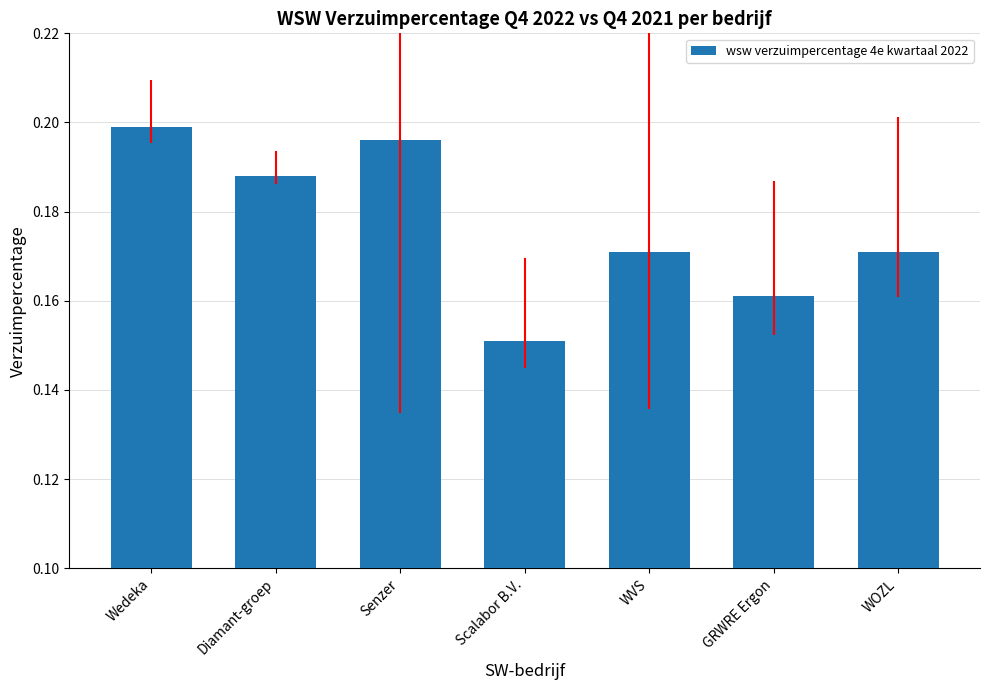

What is the sum of the values at WVS and Diamant-groep?

0.4